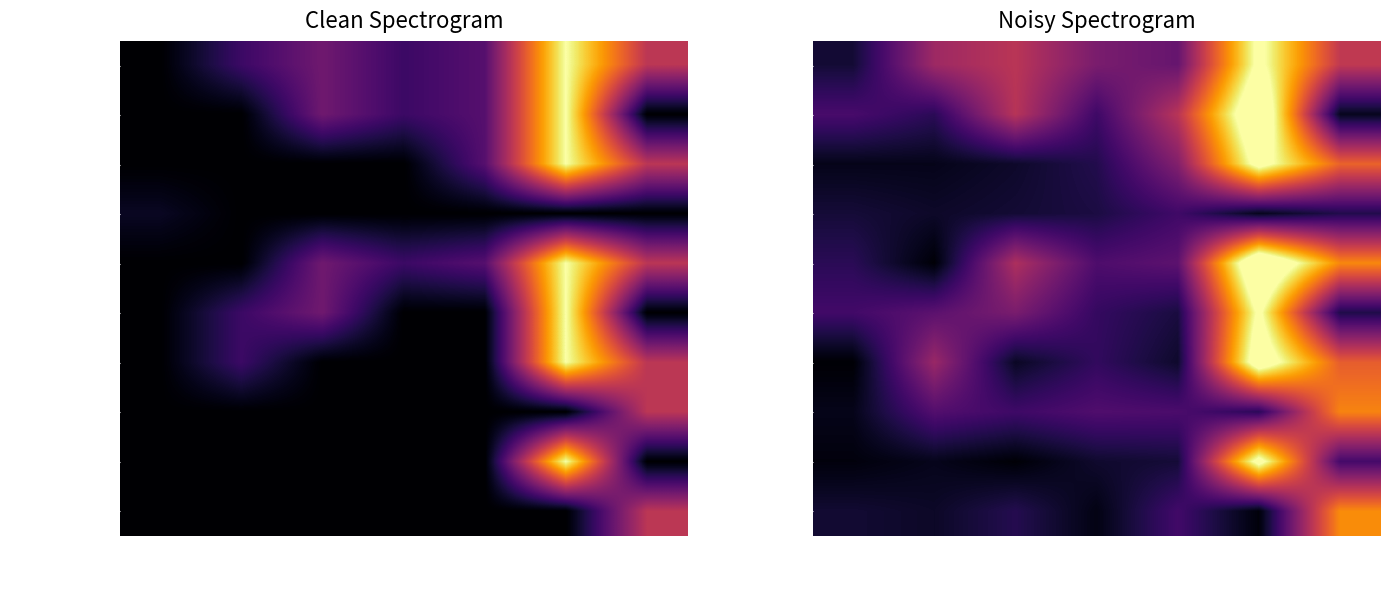

How many data points in fentanyl are less than 6?

3